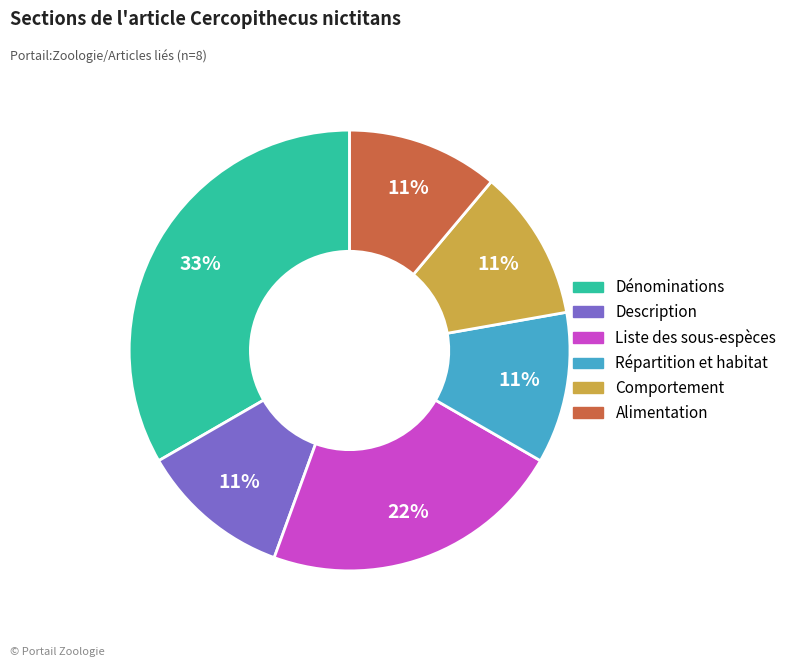

Which slice is the largest?

Dénominations